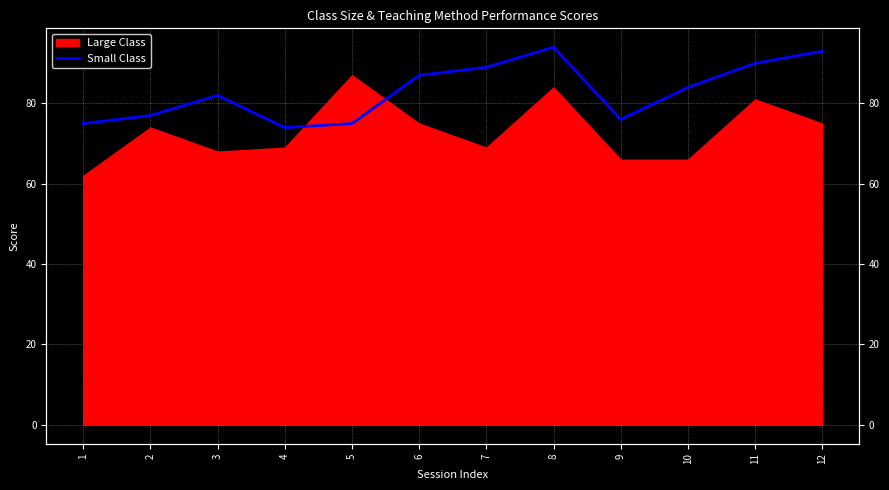

The chart shows a value of 121 at 9. True or false?

False